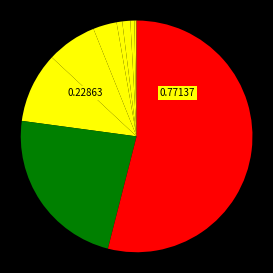

How many segments does this pie chart have?

11